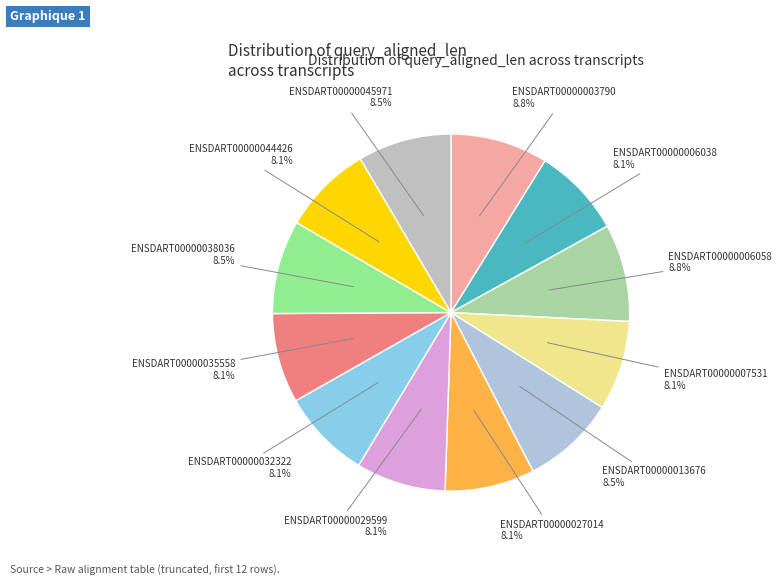

Count the number of slices in the pie.

12